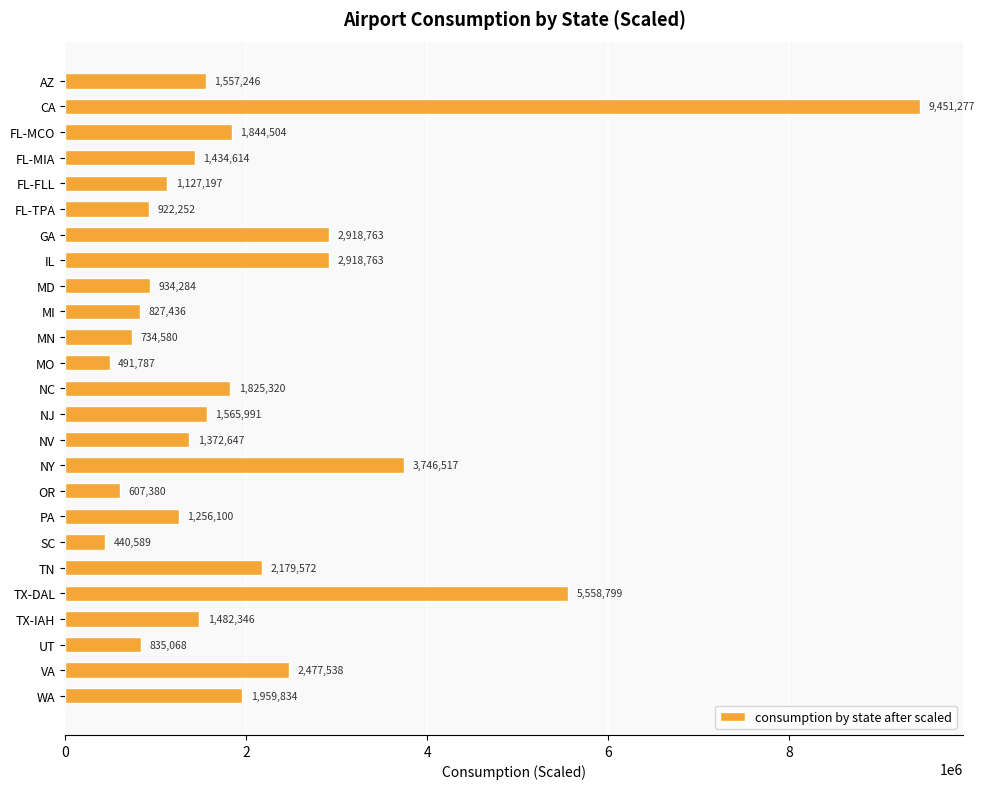

What is the greatest value displayed?

9451277